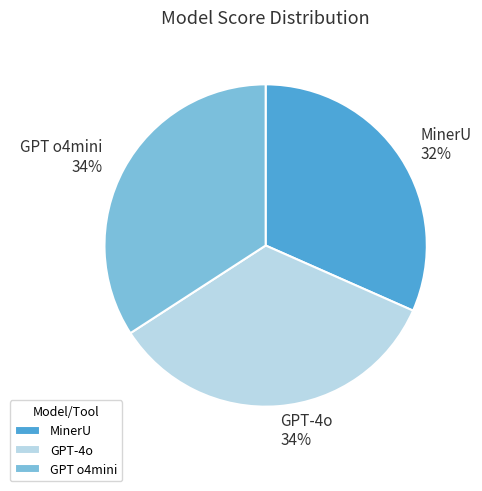

The MinerU slice represents 17% of the pie. True or false?

False